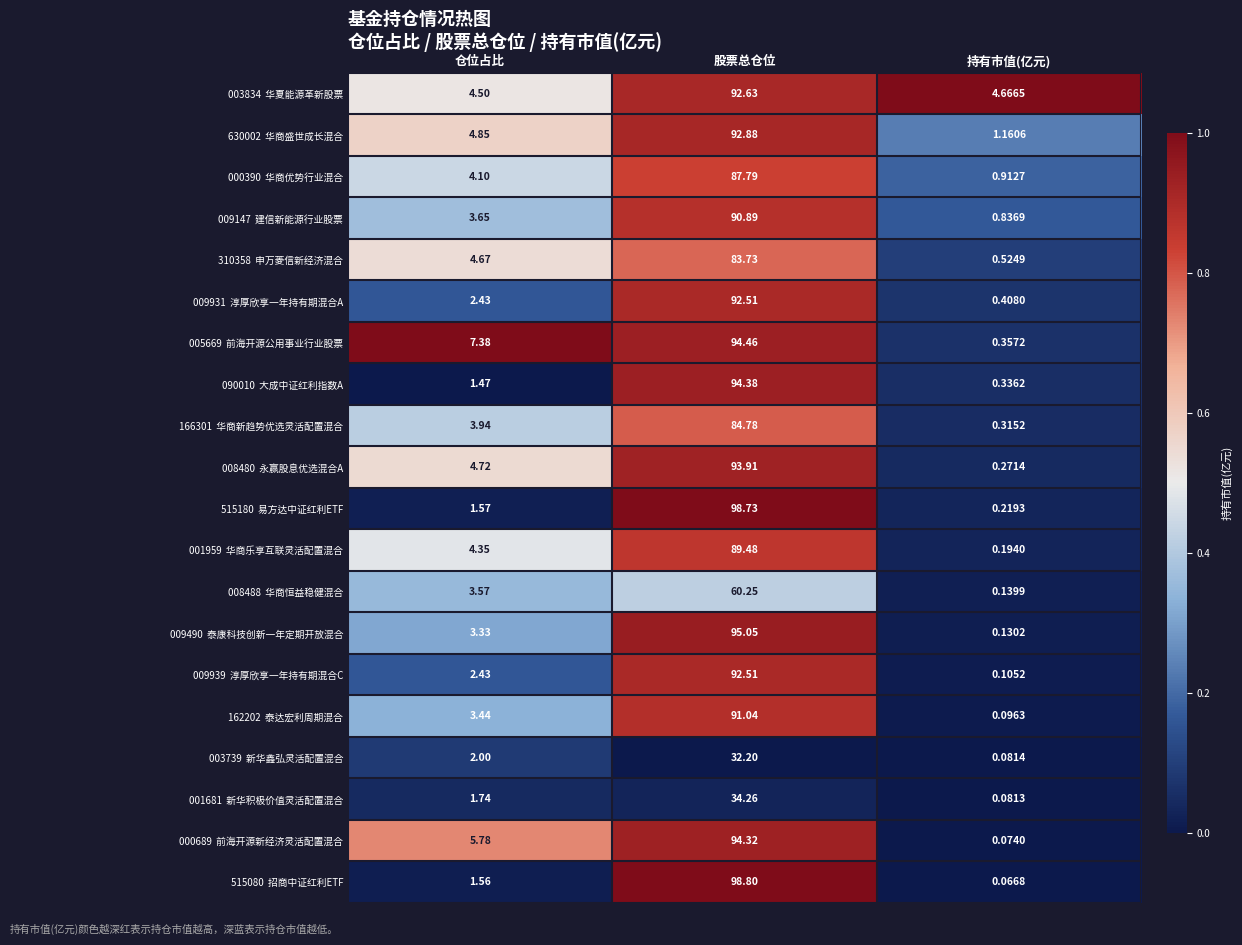

At which category does the chart reach its peak across all series?

股票总仓位